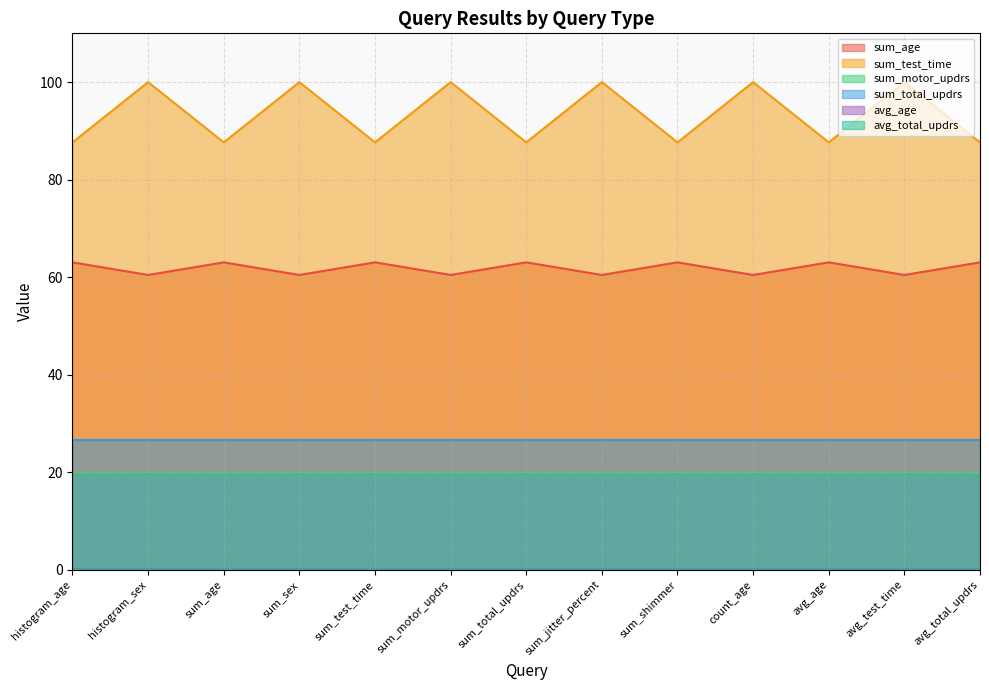

True or false: avg_age has more than 0 interior local peaks.

True